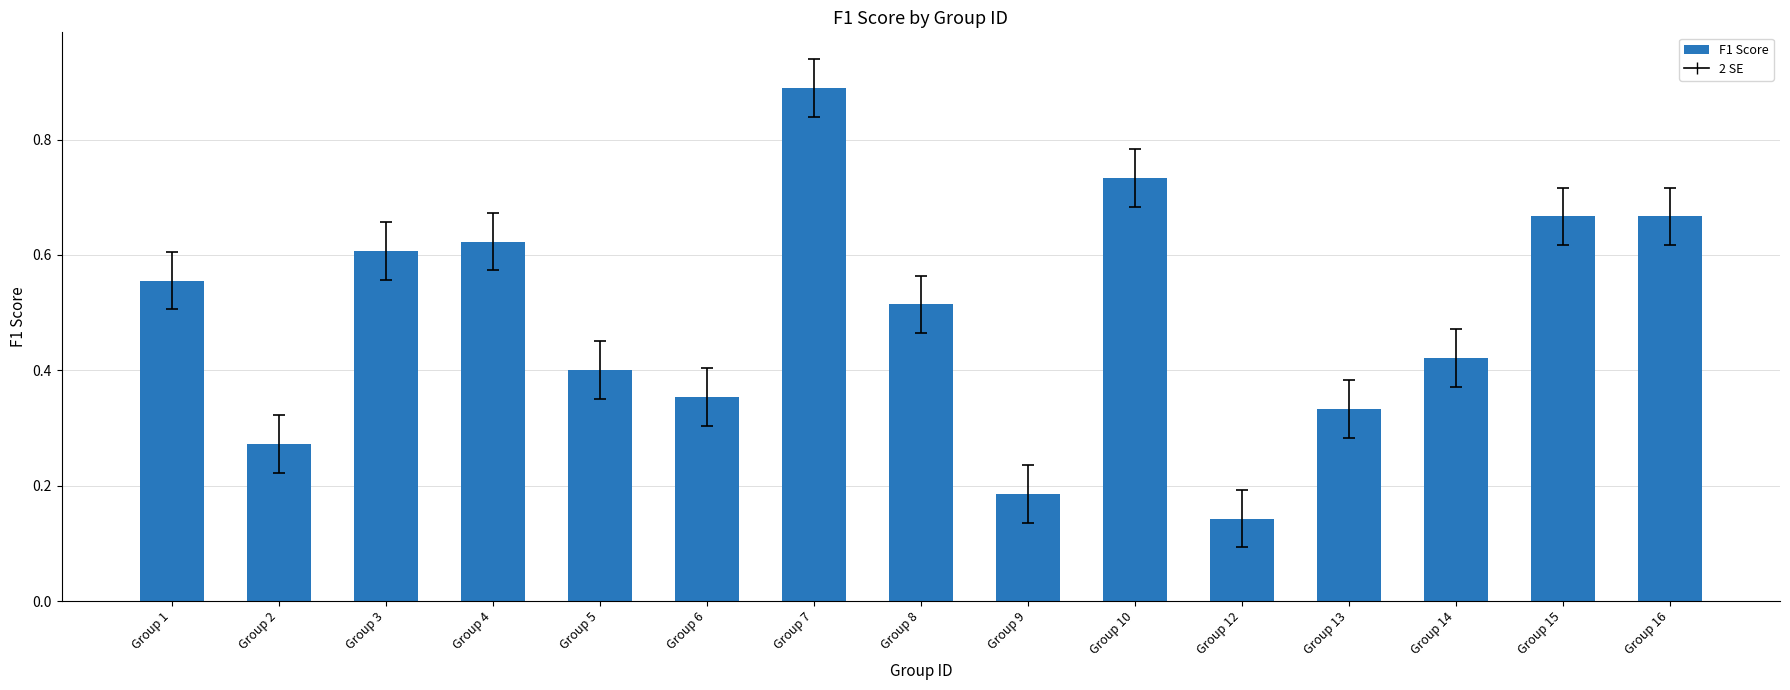

How many values are between 0 and 1?

15